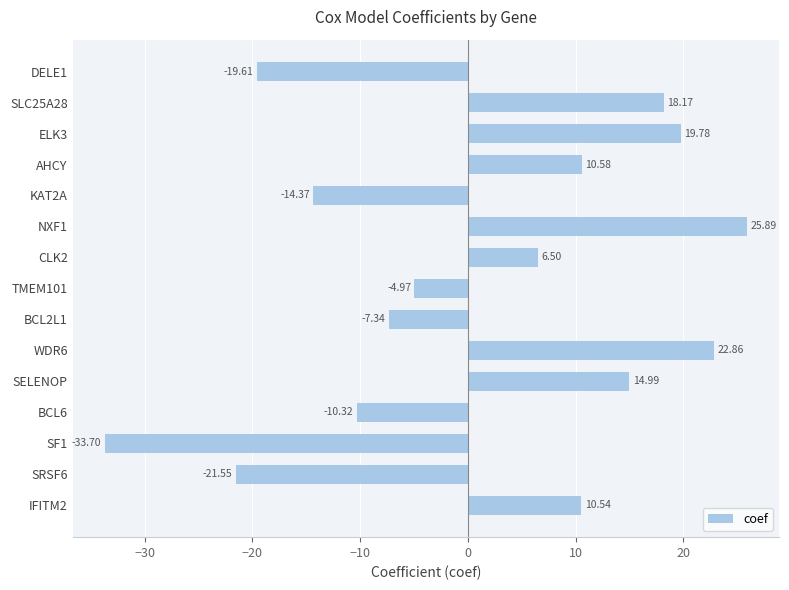

Rank the categories by value from highest to lowest.

NXF1, WDR6, ELK3, SLC25A28, SELENOP, AHCY, IFITM2, CLK2, TMEM101, BCL2L1, BCL6, KAT2A, DELE1, SRSF6, SF1